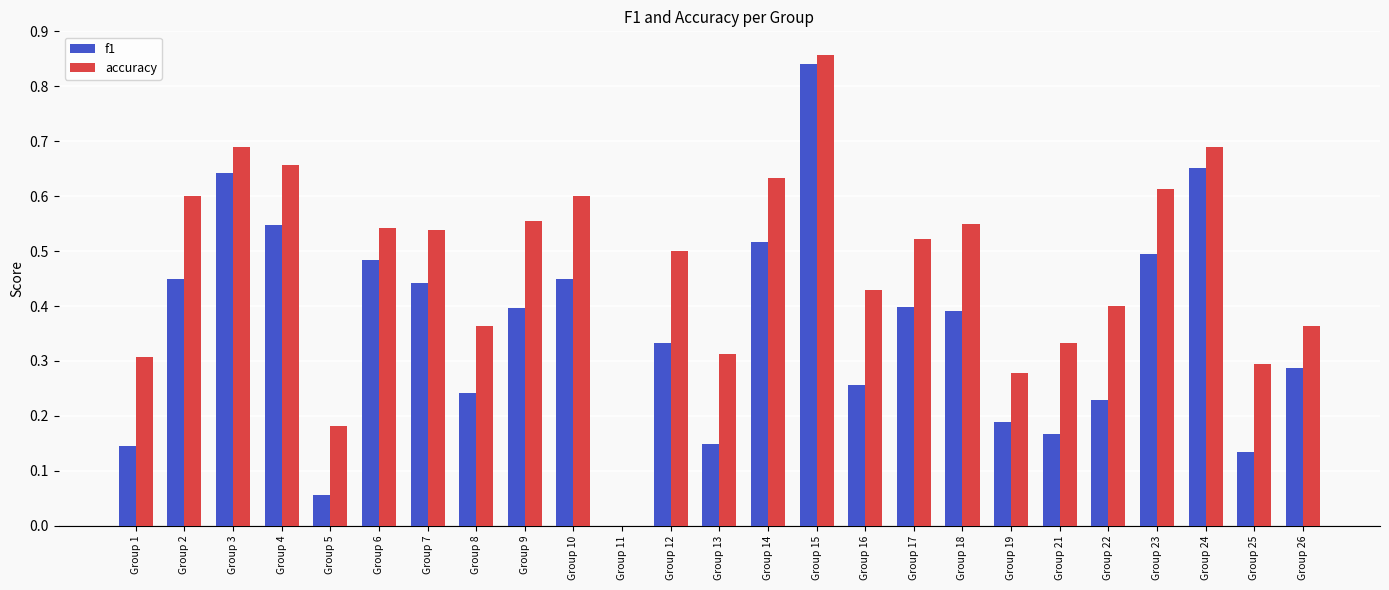

Count the number of data series in this chart.

2